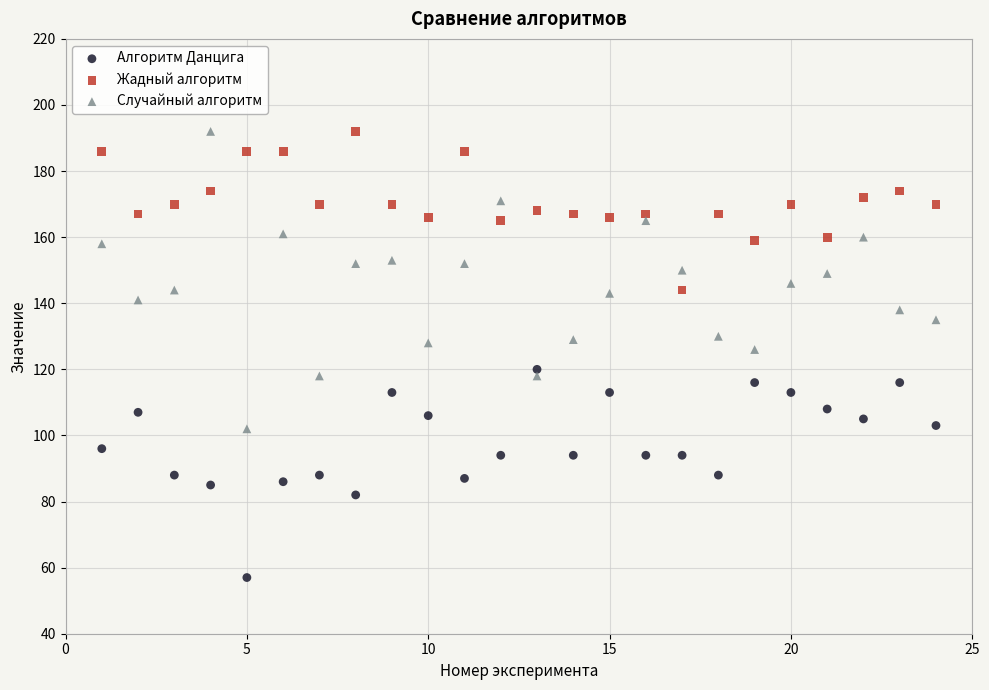

Which series contains the lowest Y value?

Алгоритм Данцига